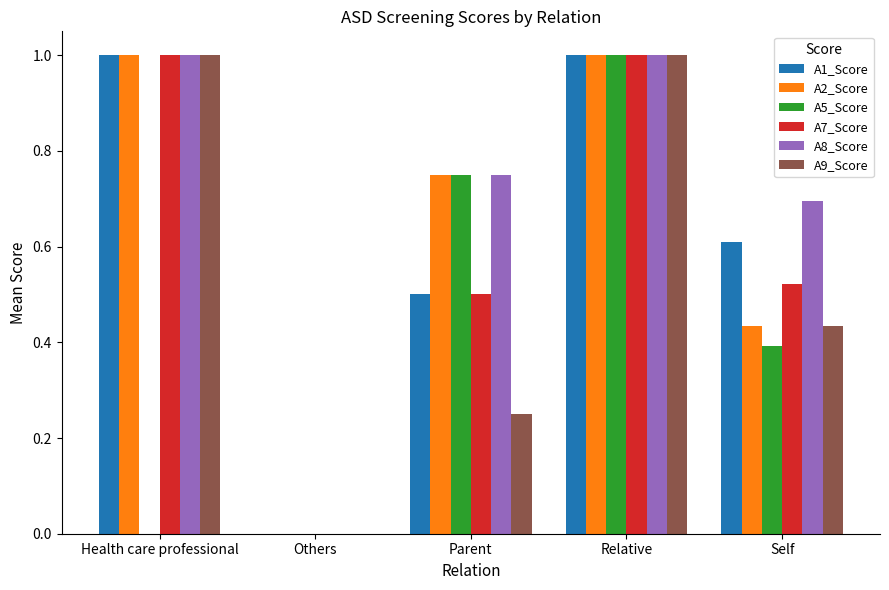

Between Health care professional and Relative, which series saw the biggest shift?

A5_Score